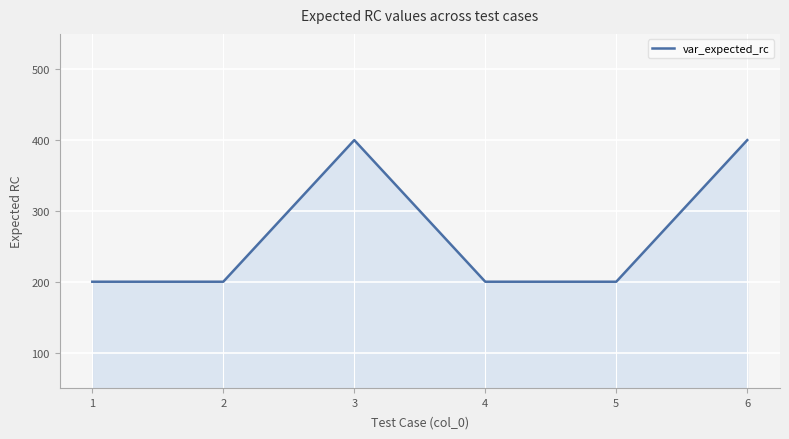

Does the chart display data point markers on the line(s)?

No